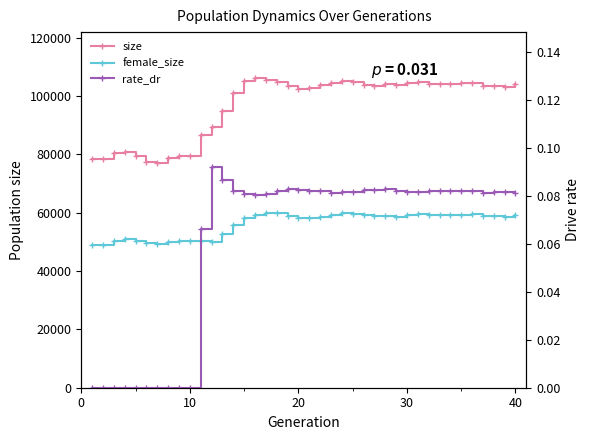

The size series shows 103312.2 at 8. True or false?

False